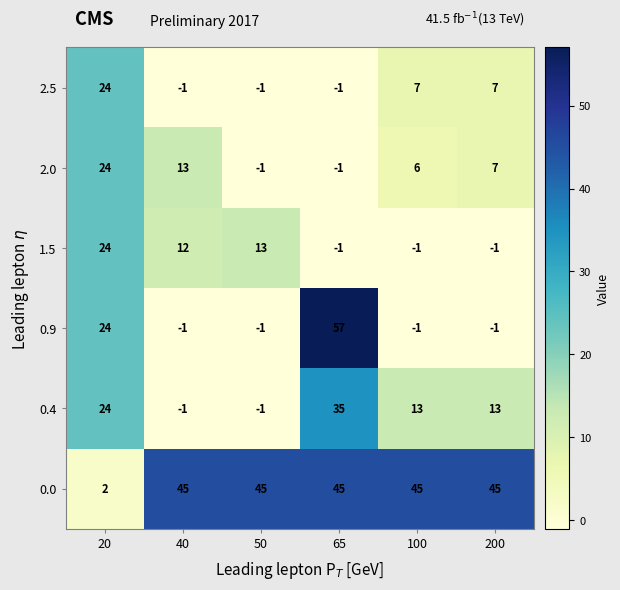

What is the spread (max minus min) of values at 65?

58